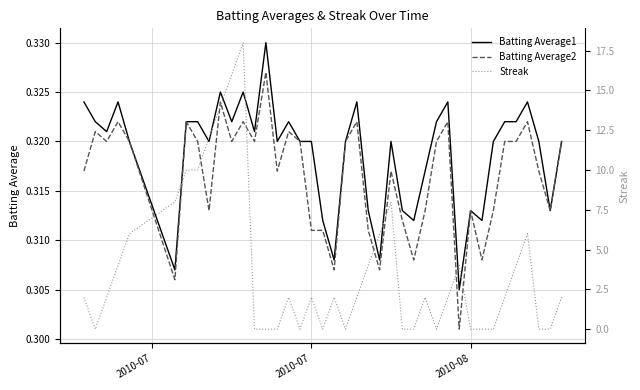

What is the value of the Batting Average1 point at the 31st from the left?

0.3